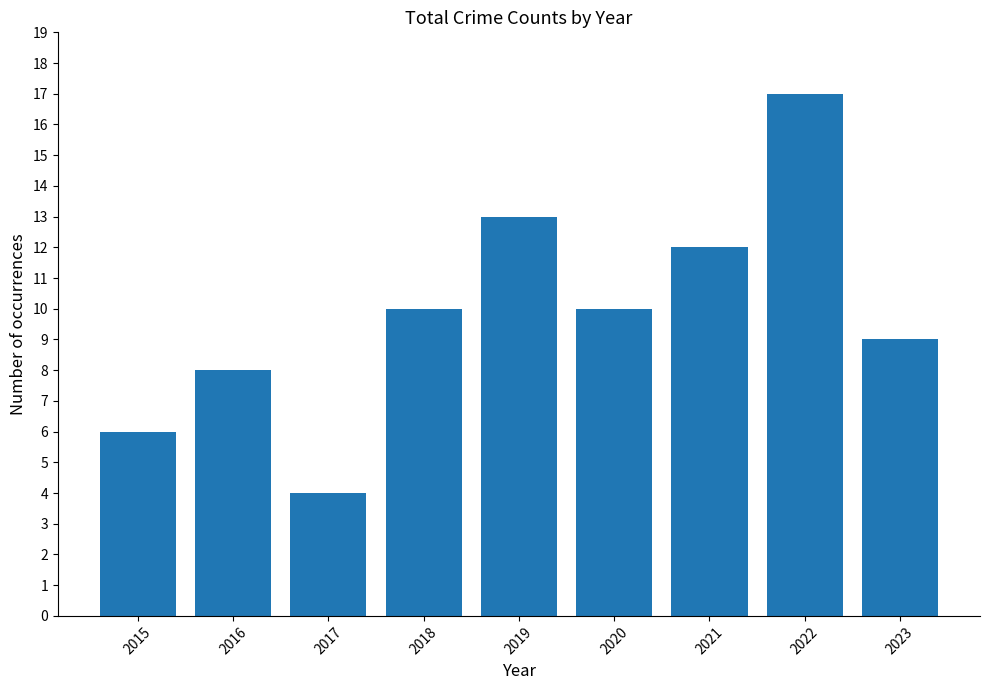

Which category has the lowest value across all series?

2017